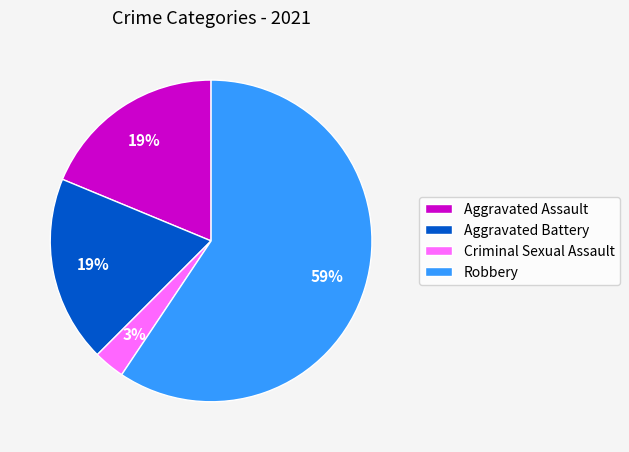

Is the sum of Criminal Sexual Assault and Robbery greater than half?

Yes